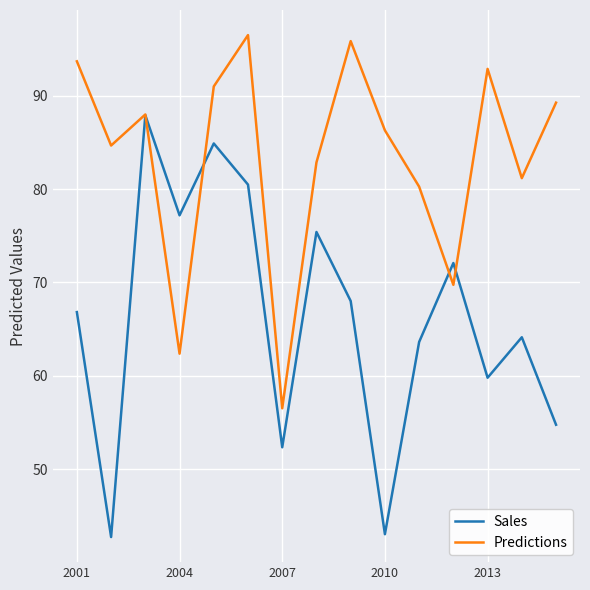

What is the sum of all Sales values?

993.2